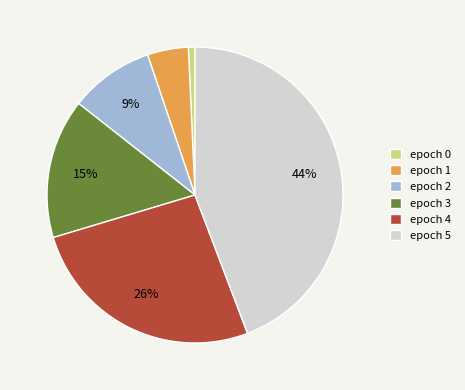

Is there any slice that represents more than half of the pie?

No